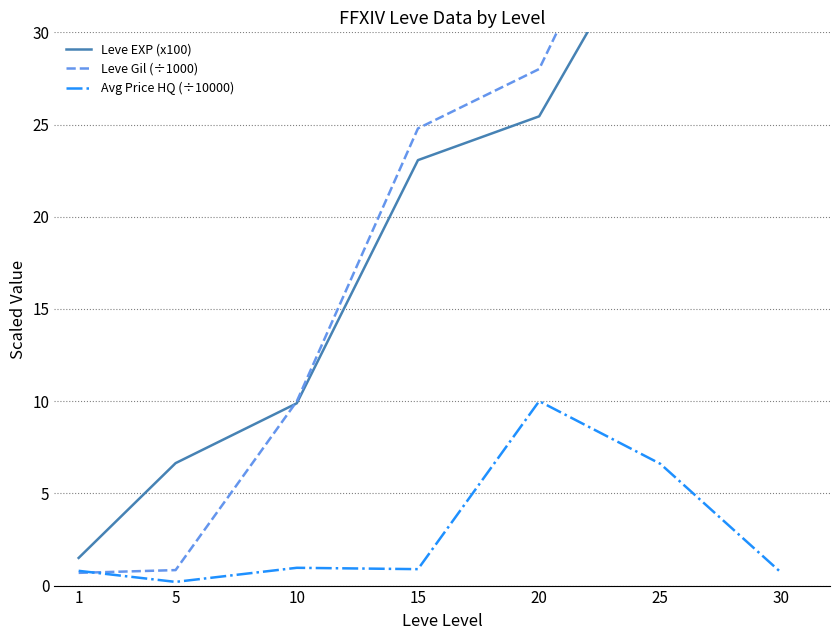

Is the value of Leve Gil (÷1000) at 30 greater than the value of Leve EXP (x100) at 1?

Yes